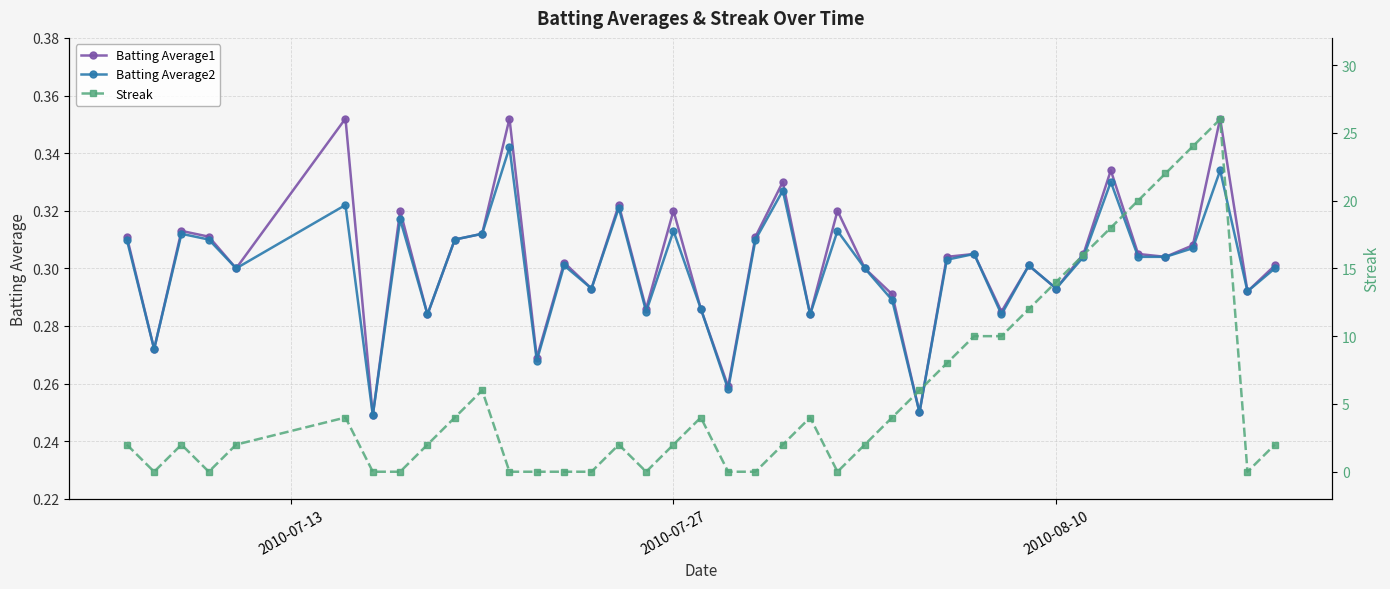

What is the value of the Streak point at the 3rd from the left?

2.0